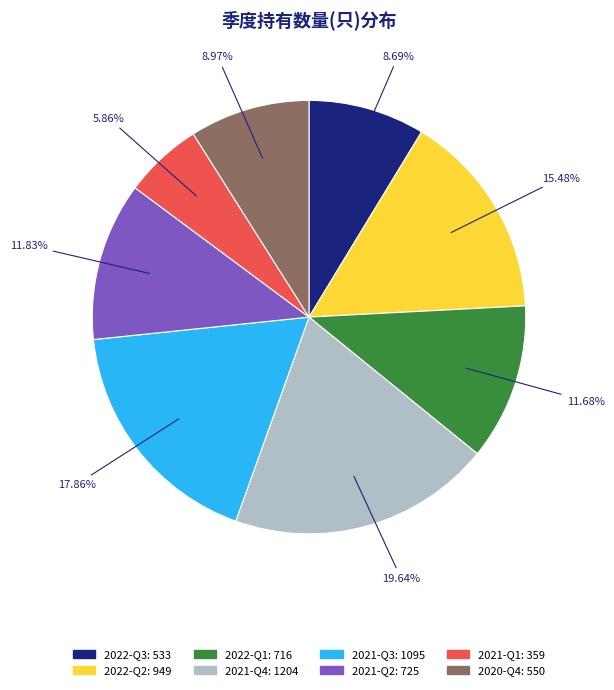

What percentage is the 2022-Q3 slice, to the nearest percent?

9%